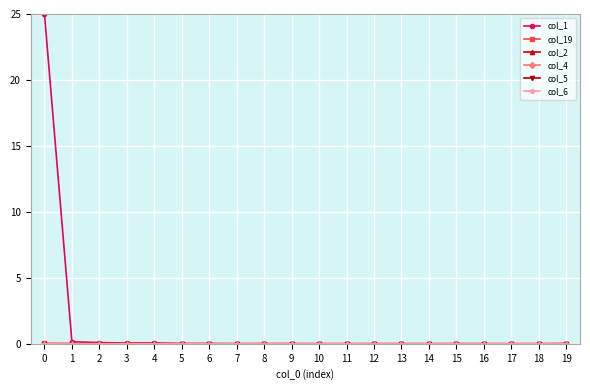

Is it true that col_1 equals 0.0 at 12?

True